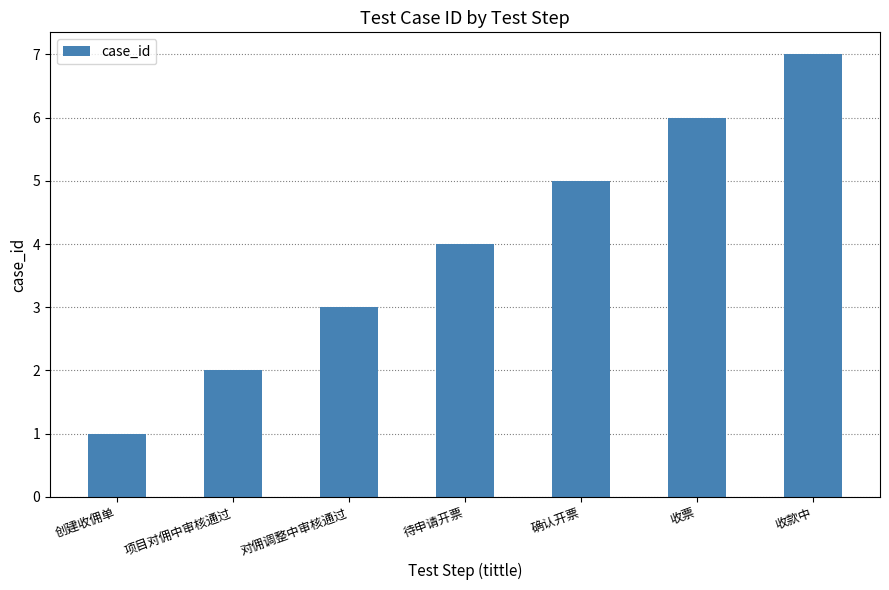

What is the value of the 3rd bar from the left?

3